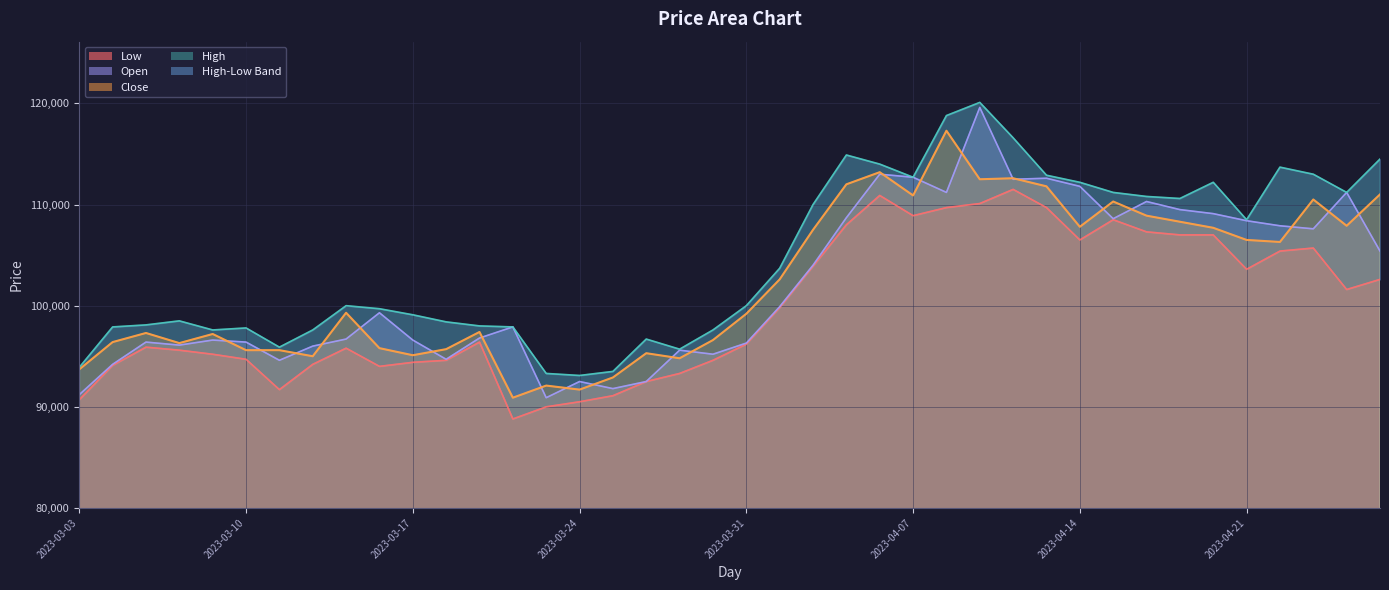

What is the average value of the Close series?

102238